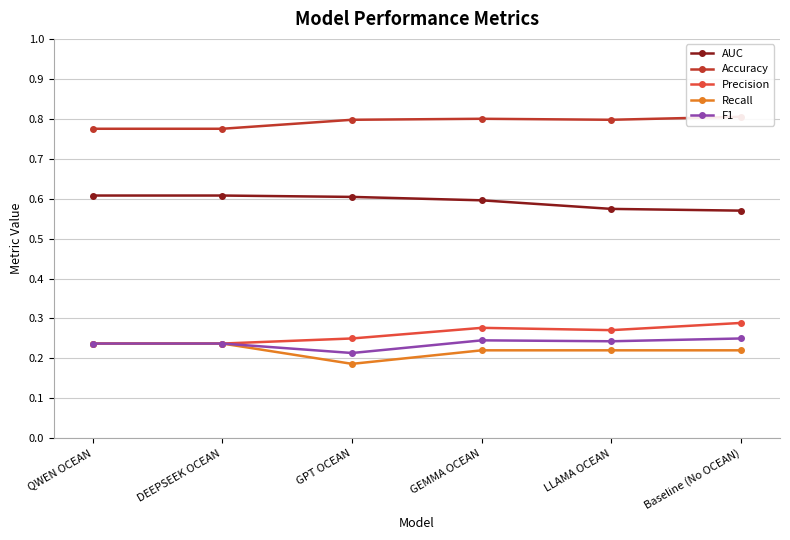

Reading right to left, what are all the values shown in this chart?

AUC: 0.6	0.6	0.6	0.6	0.6	0.6
Accuracy: 0.8	0.8	0.8	0.8	0.8	0.8
Precision: 0.3	0.3	0.3	0.2	0.2	0.2
Recall: 0.2	0.2	0.2	0.2	0.2	0.2
F1: 0.2	0.2	0.2	0.2	0.2	0.2